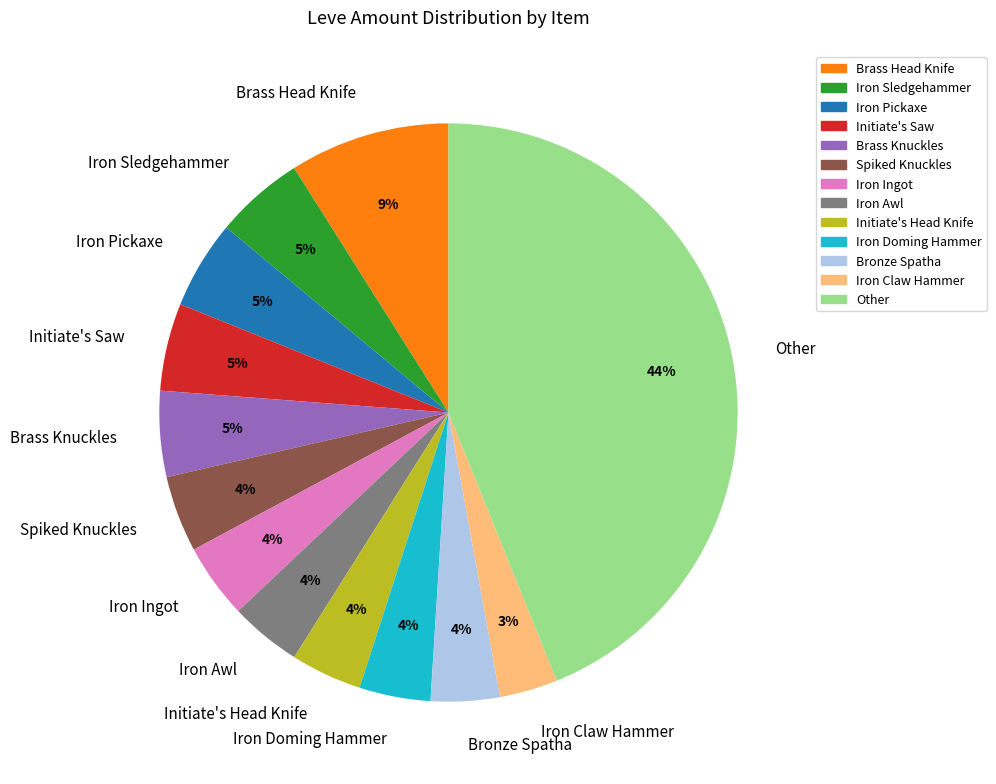

Does Iron Sledgehammer account for over 50% of the chart?

No